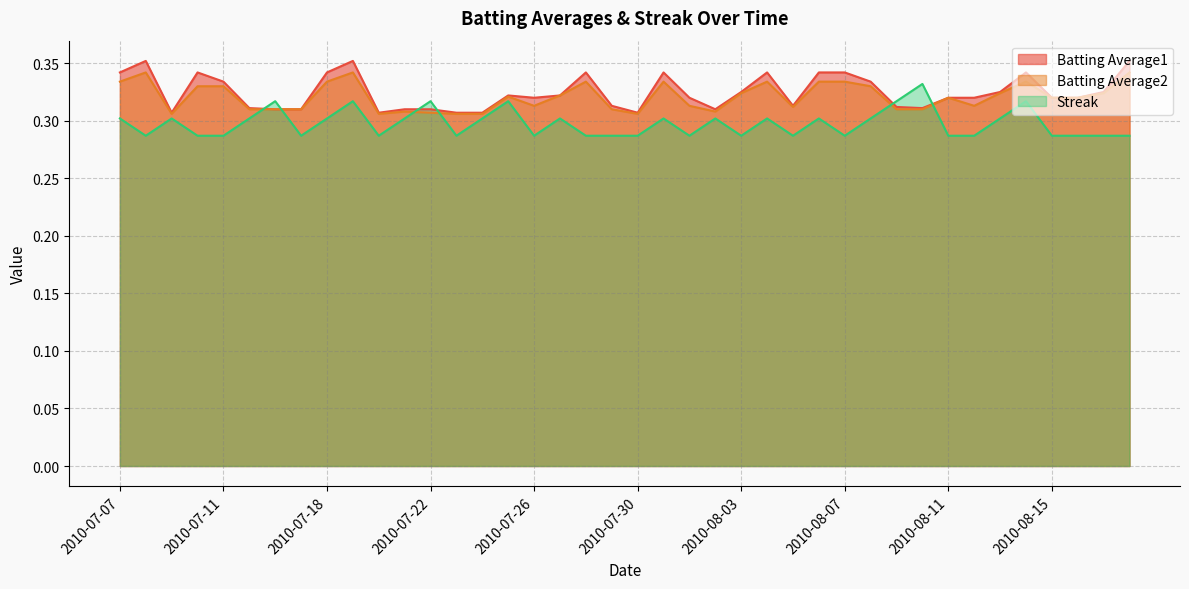

What position from the right is 2010-08-17?

2